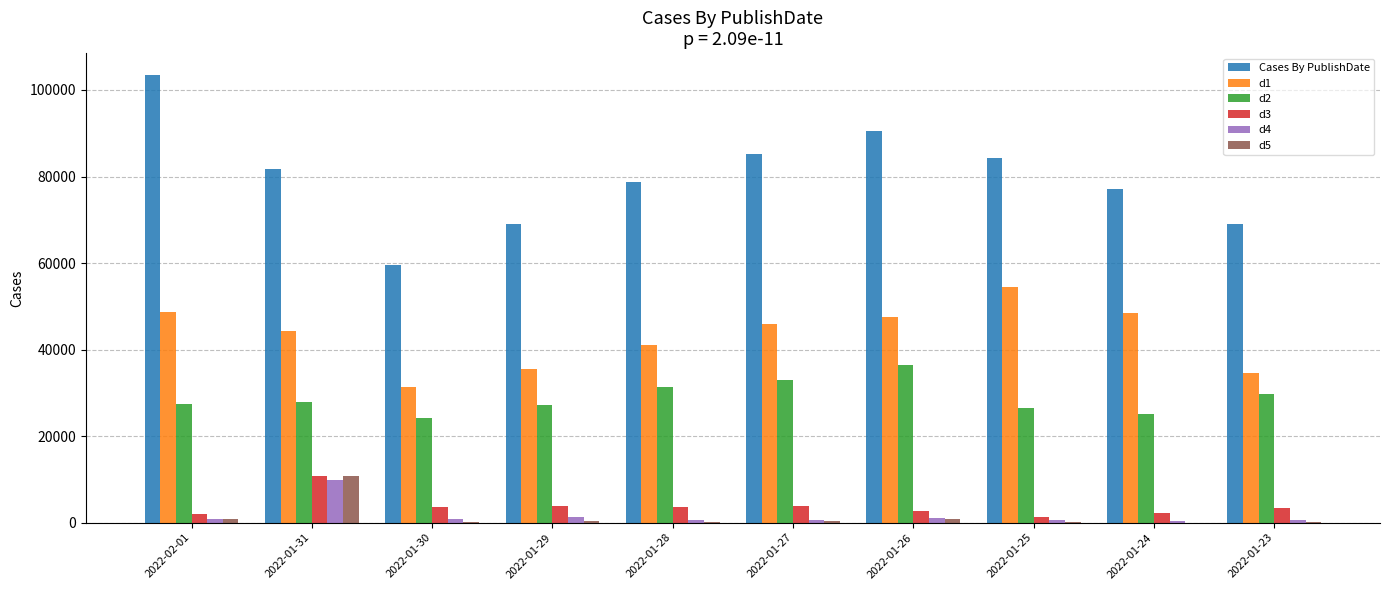

What are all the series names shown in the legend?

Cases By PublishDate, d1, d2, d3, d4, d5